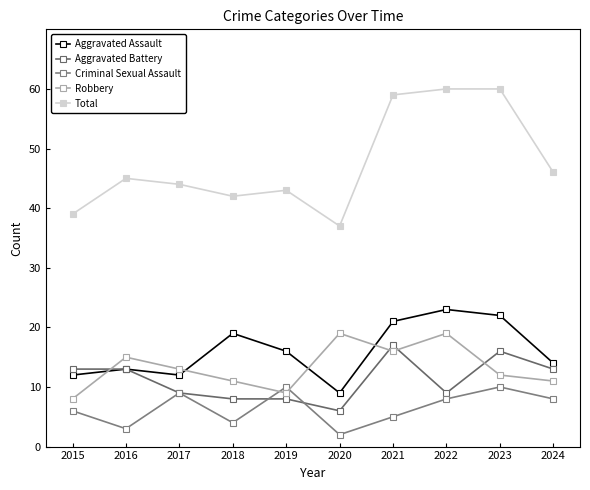

True or false: Aggravated Assault has a value of 17 at 2015.

False